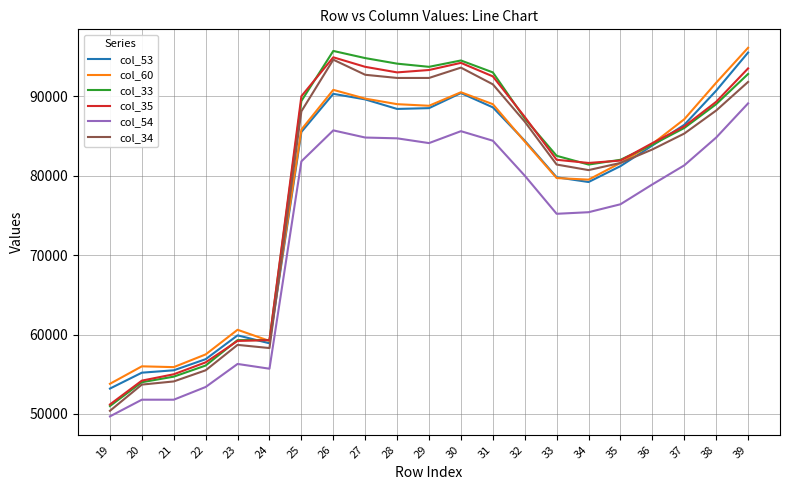

True or false: col_33 has a value of 51000 at 19.

True